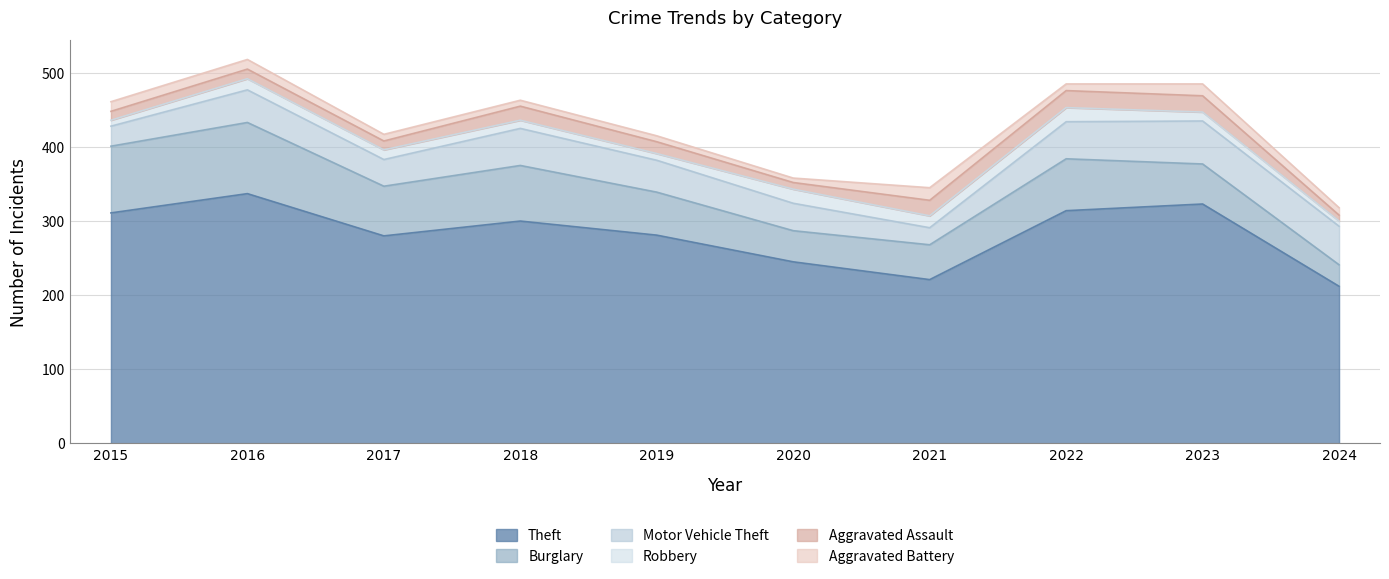

What is the difference between the Motor Vehicle Theft values at 2015 and 2023?

31